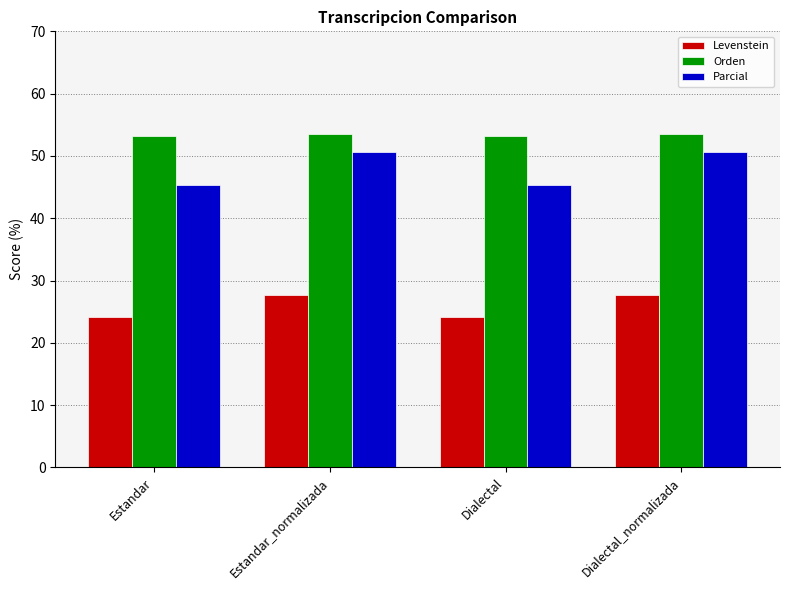

What is the approximate value of Orden at Dialectal_normalizada?

53.5